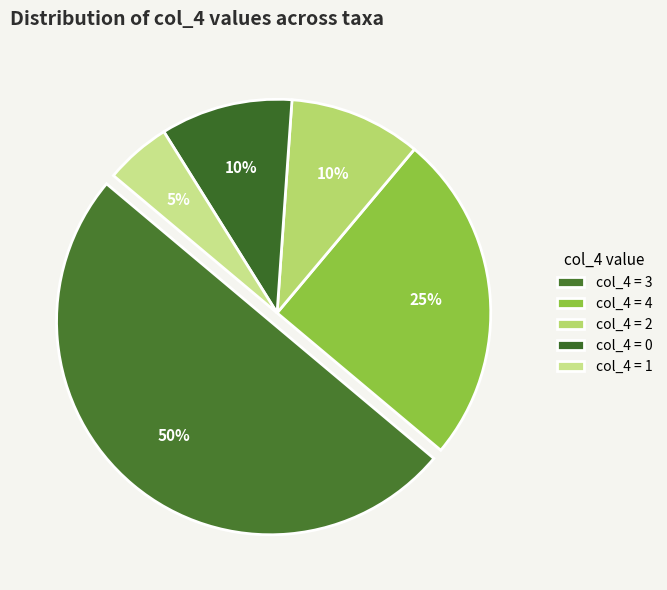

How many segments does this pie chart have?

5